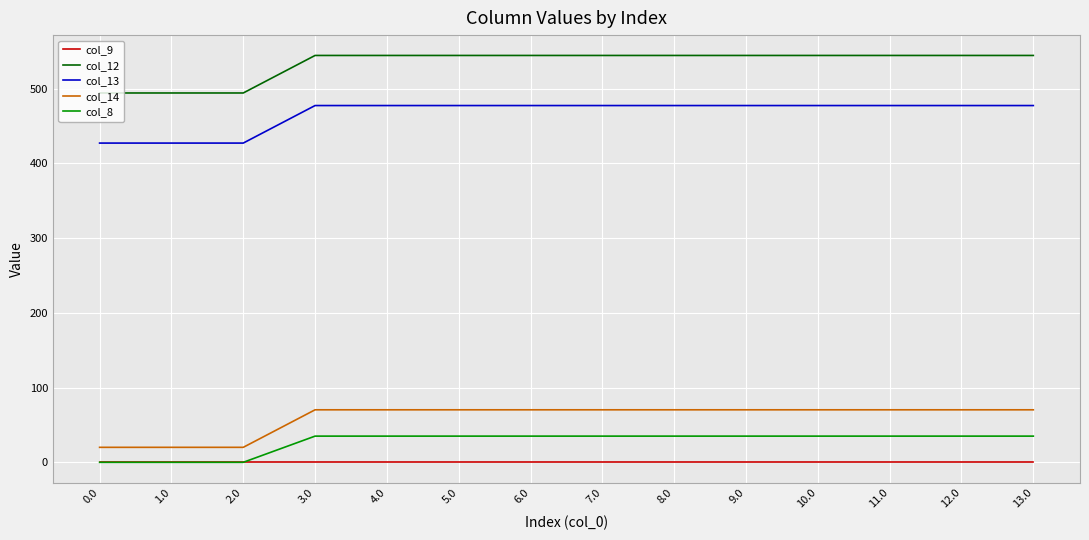

At how many categories does at least one series exceed 94?

14